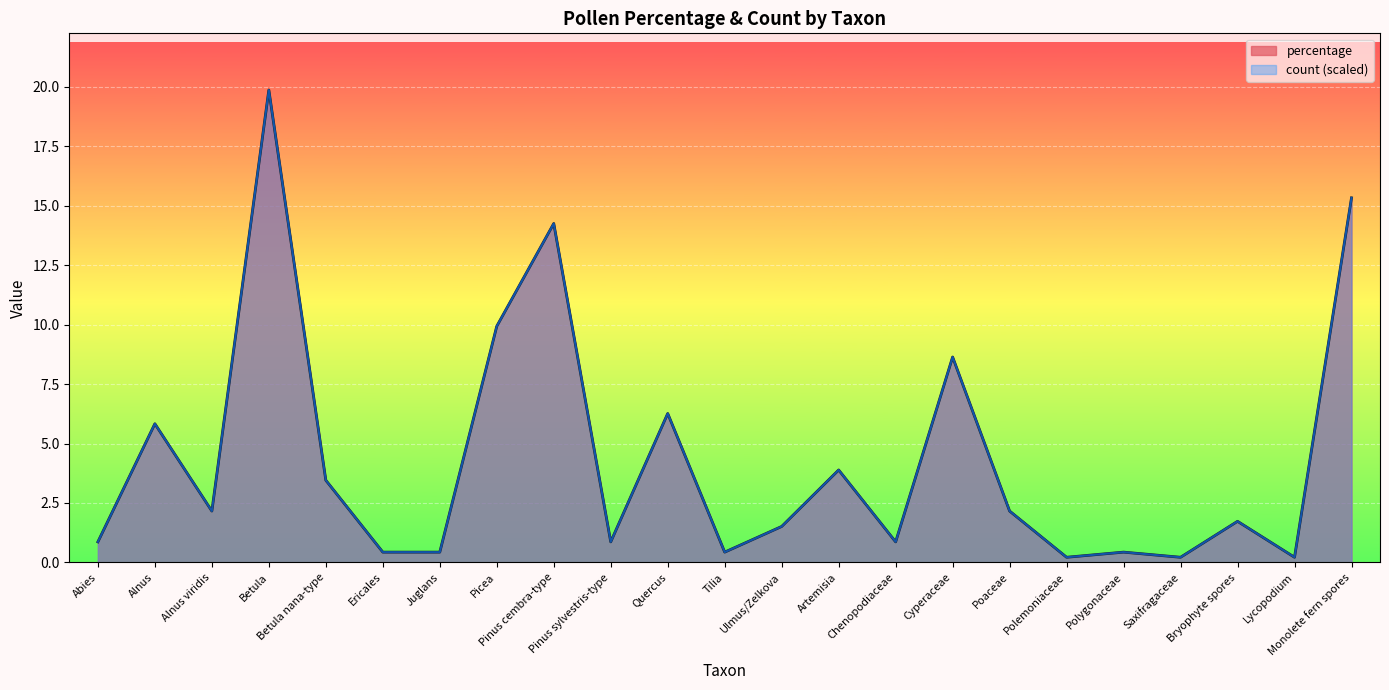

The percentage series shows 1.5 at Pinus sylvestris-type. True or false?

False